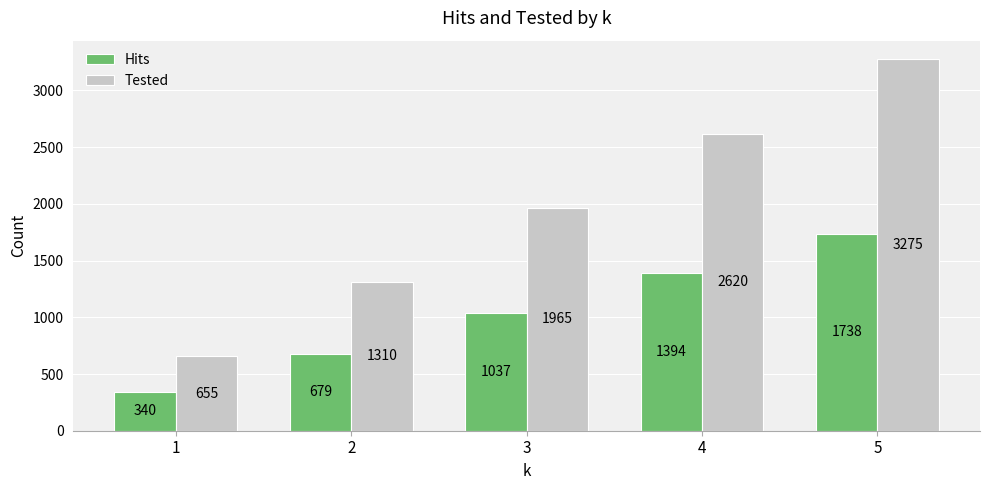

What is the minimum value for Hits?

340